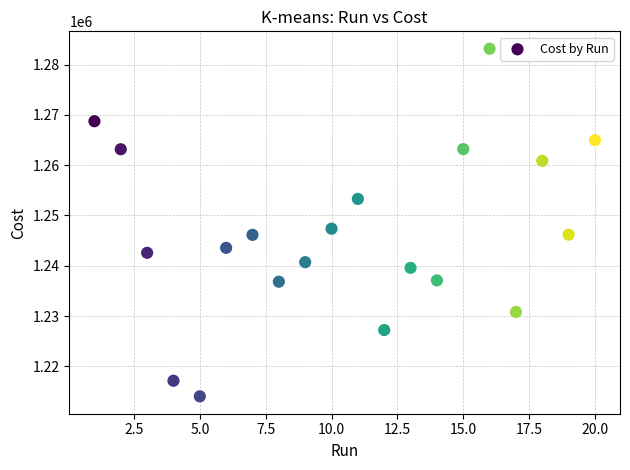

What is the range of X values (max minus min)?

19.0